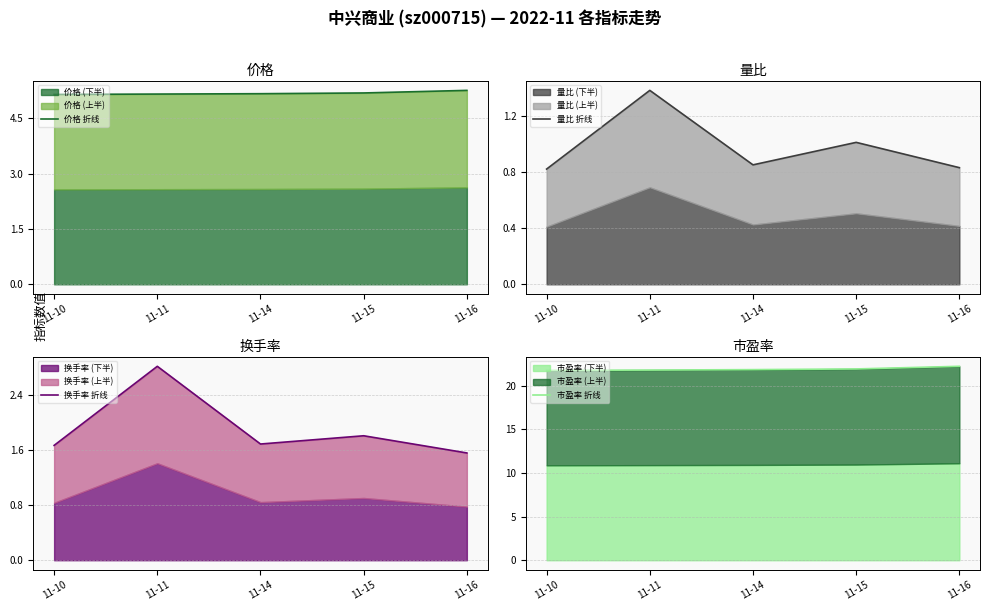

What is the minimum value for 价格 折线?

5.2